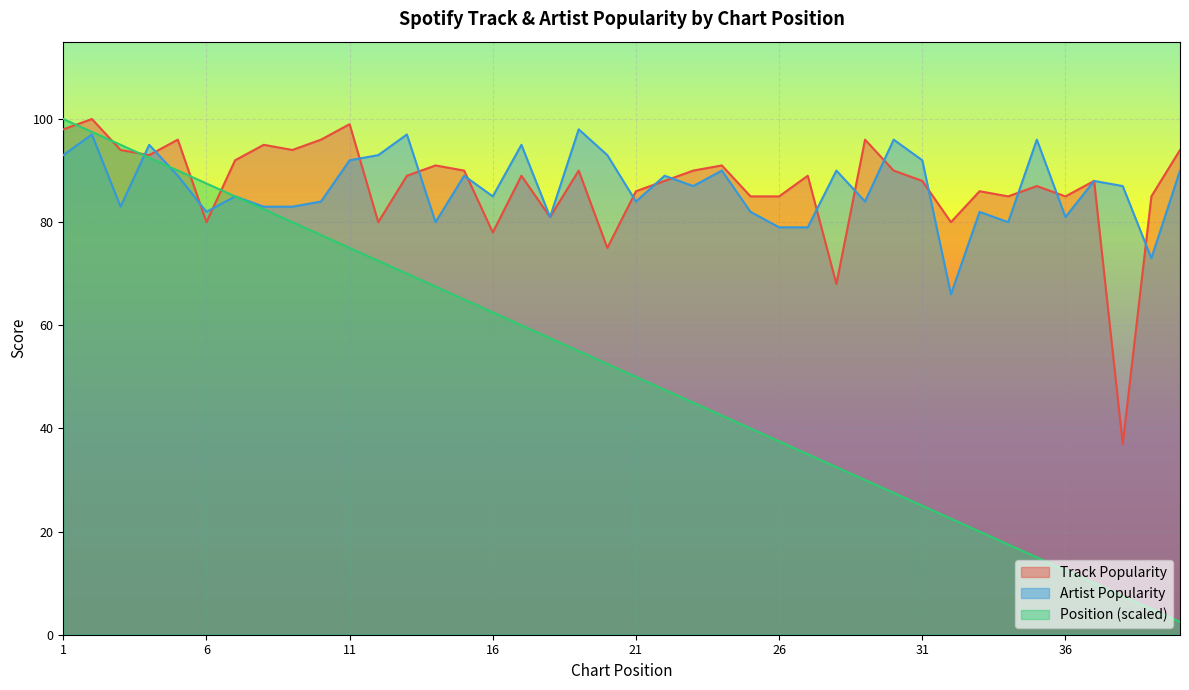

Count the number of categories in the chart.

40